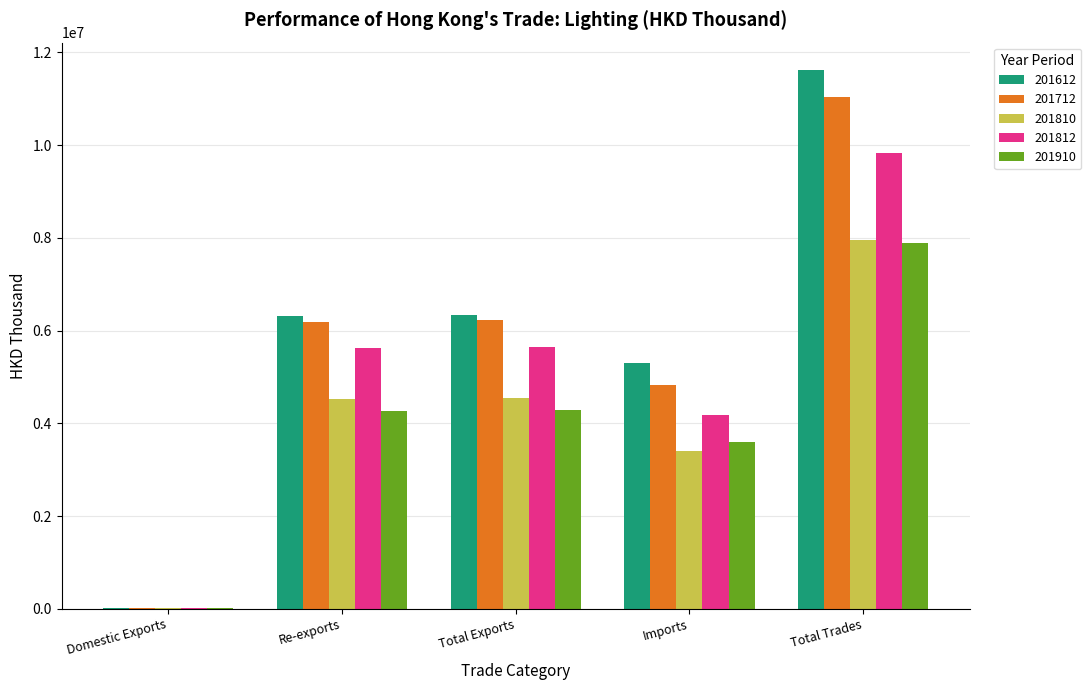

What is the maximum value for 201612?

11629148.3